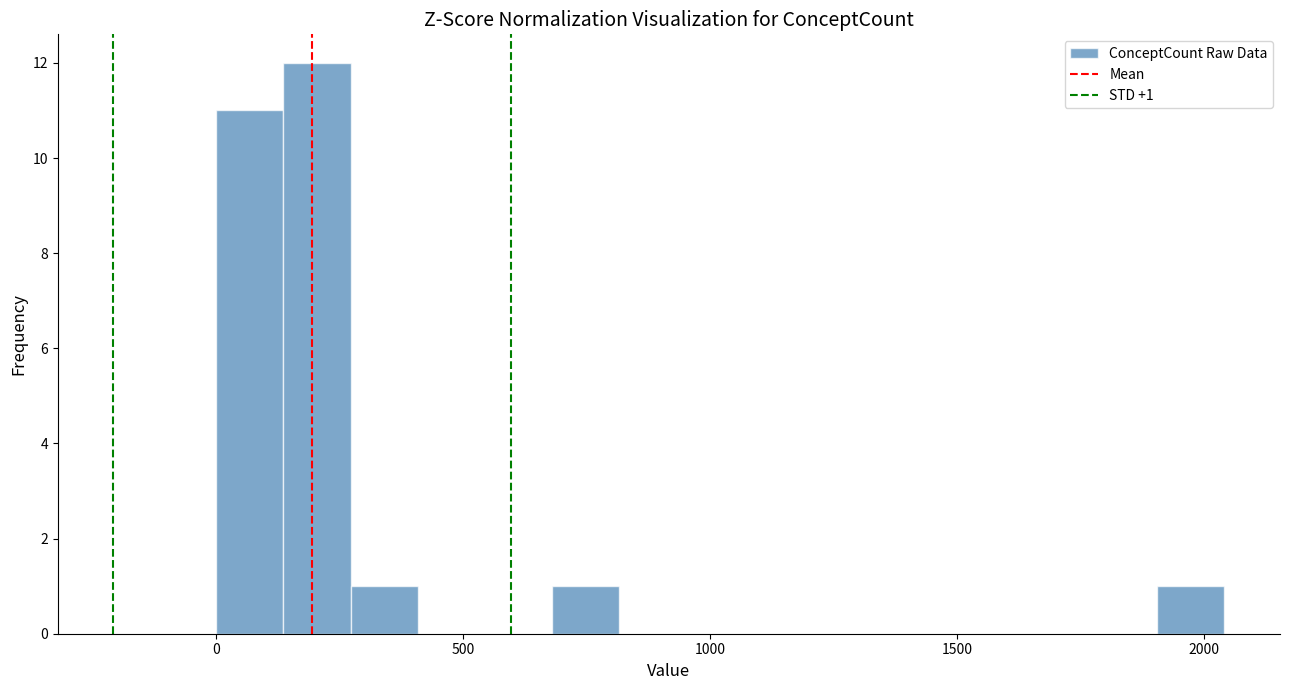

Around what value on the x-axis is the tallest bar? Give the approximate position of its centre, as read against the axis.

200